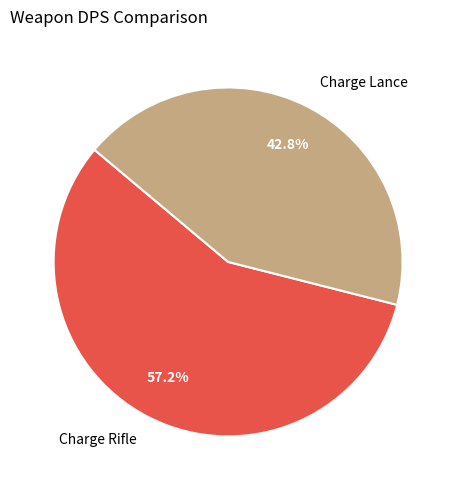

Between Charge Lance and Charge Rifle, which is larger?

Charge Rifle